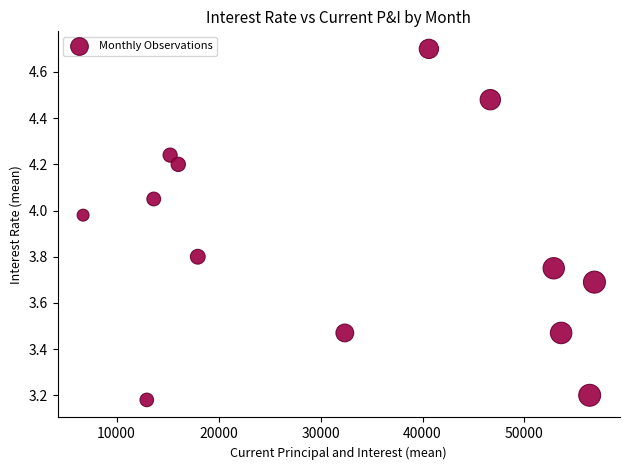

What is the range of X values (max minus min)?

50150.3